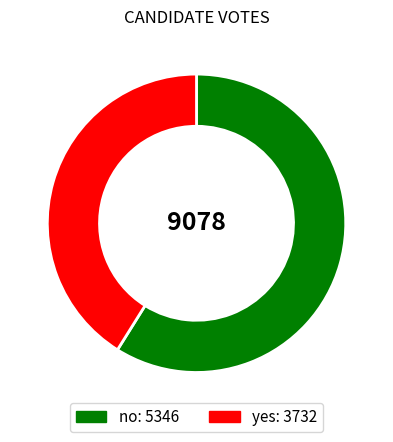

Which category has the biggest portion of the pie?

no